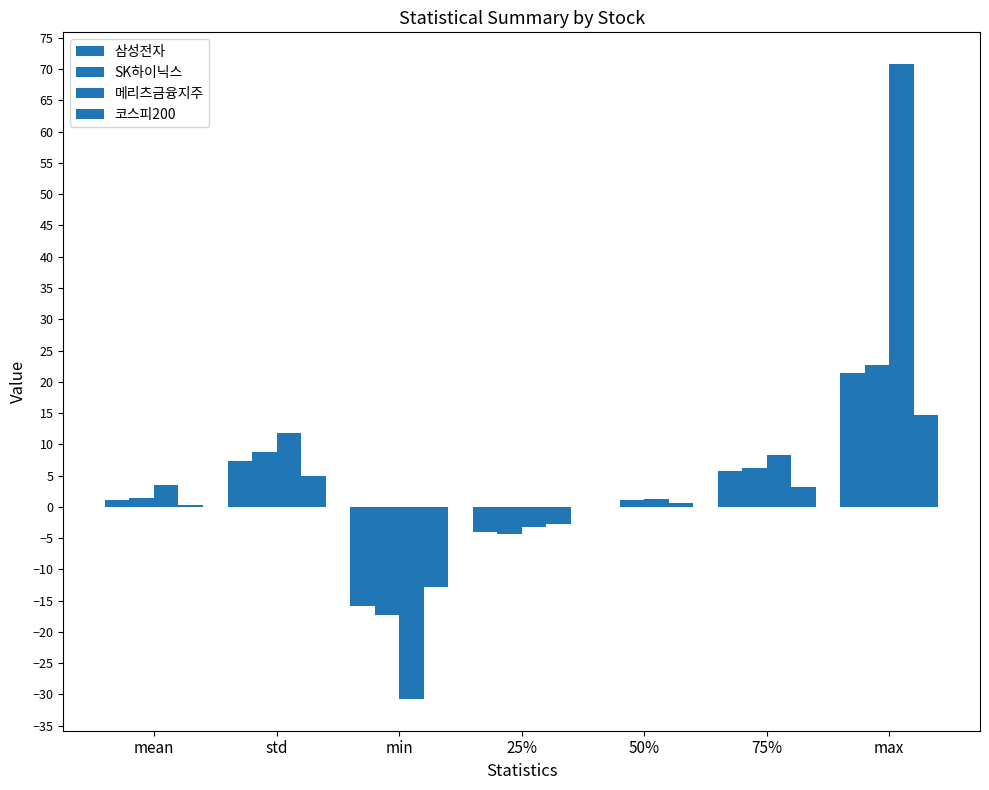

At which label is 삼성전자 closest to 2?

mean